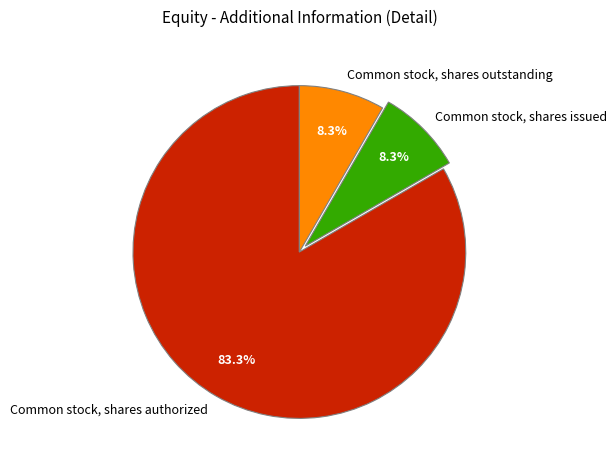

Which category accounts for the majority?

Common stock, shares authorized